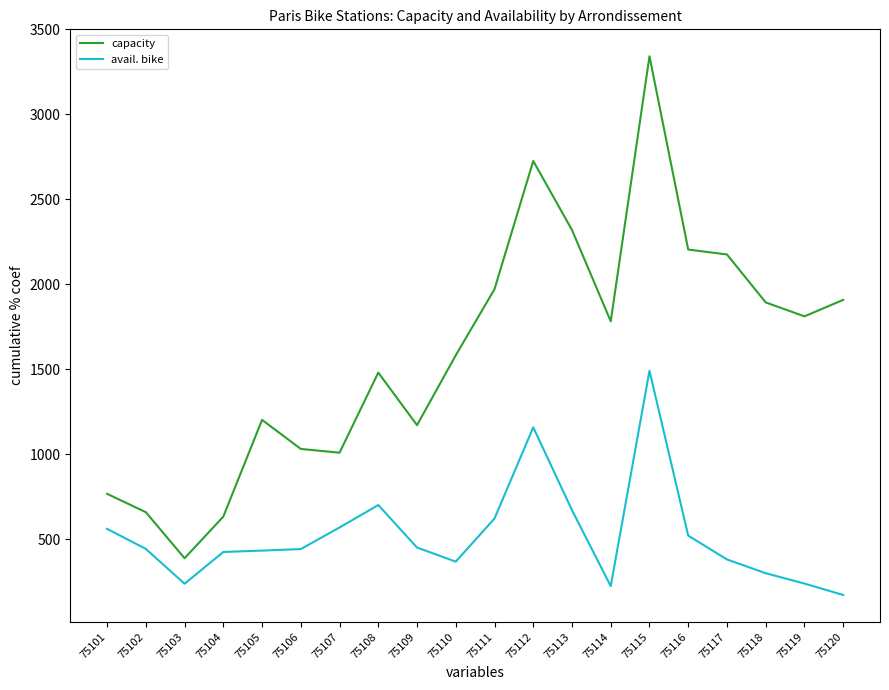

What is the minimum value shown in the chart?

173